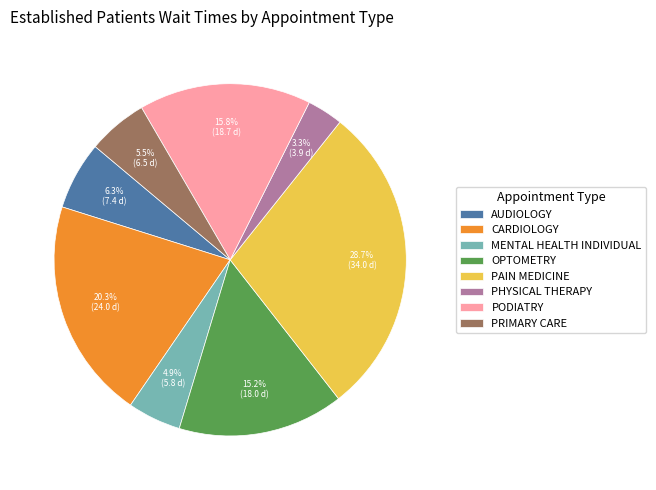

What is the ratio of the value at PRIMARY CARE to the value at CARDIOLOGY?

0.3